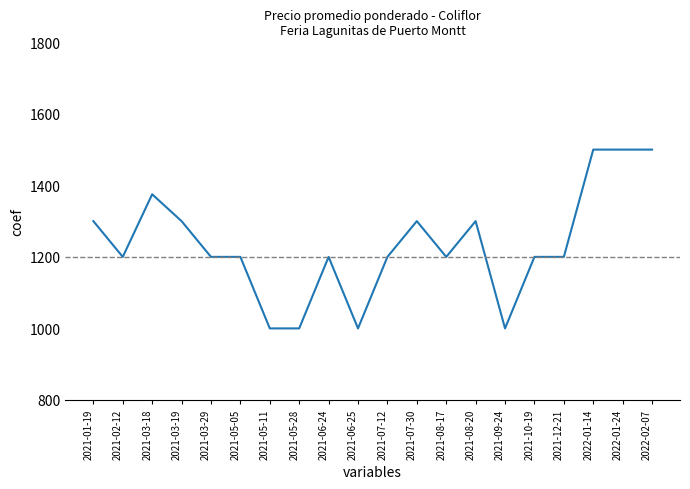

True or false: the data has more than 1 interior local peaks.

True